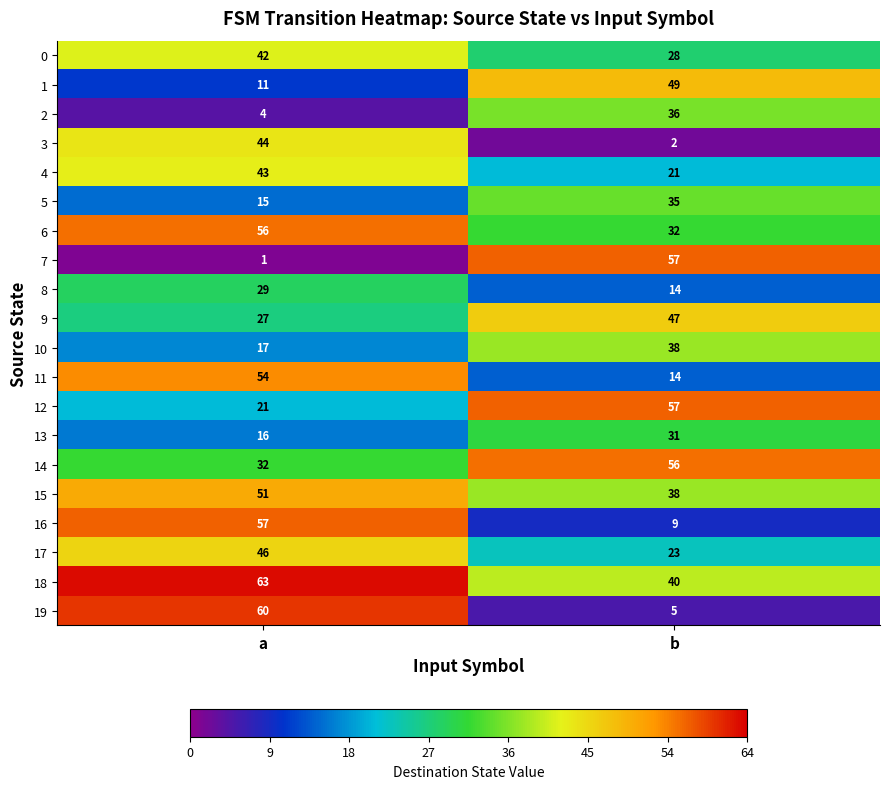

Which series has the widest spread of values?

7